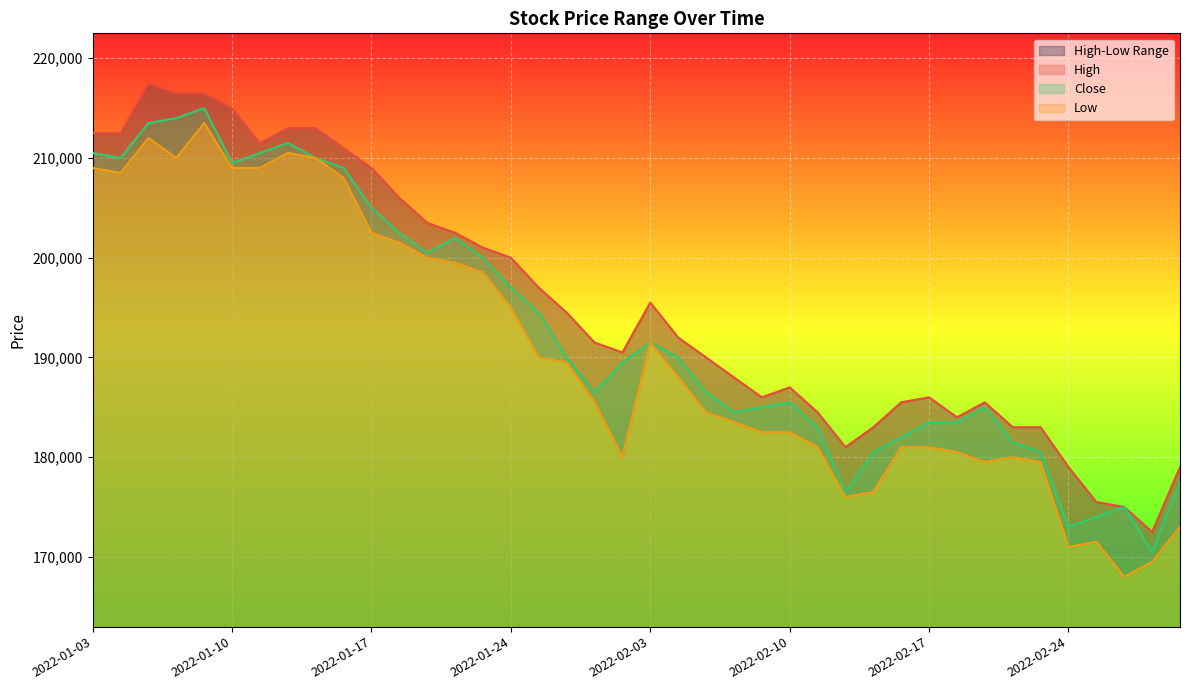

Which series changed the most between 2022-01-18 and 2022-02-28?

Low